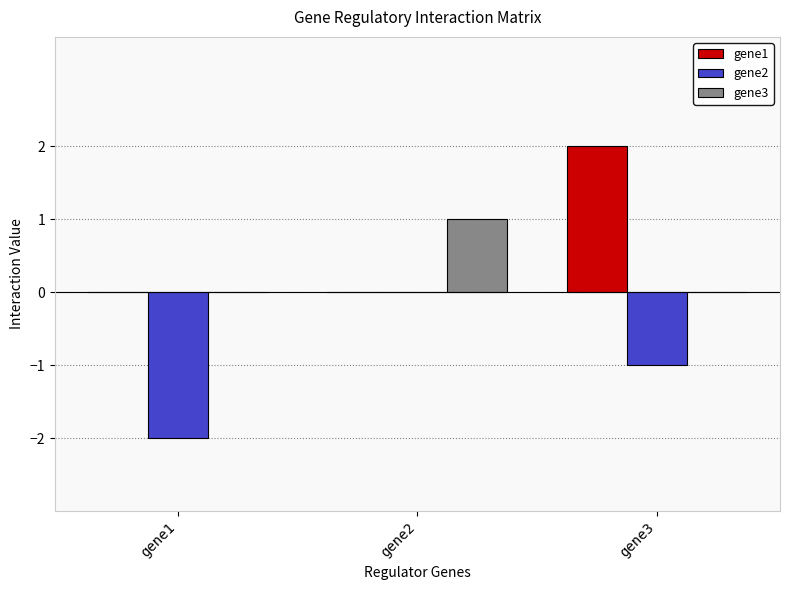

How many categories are shown in the chart?

3